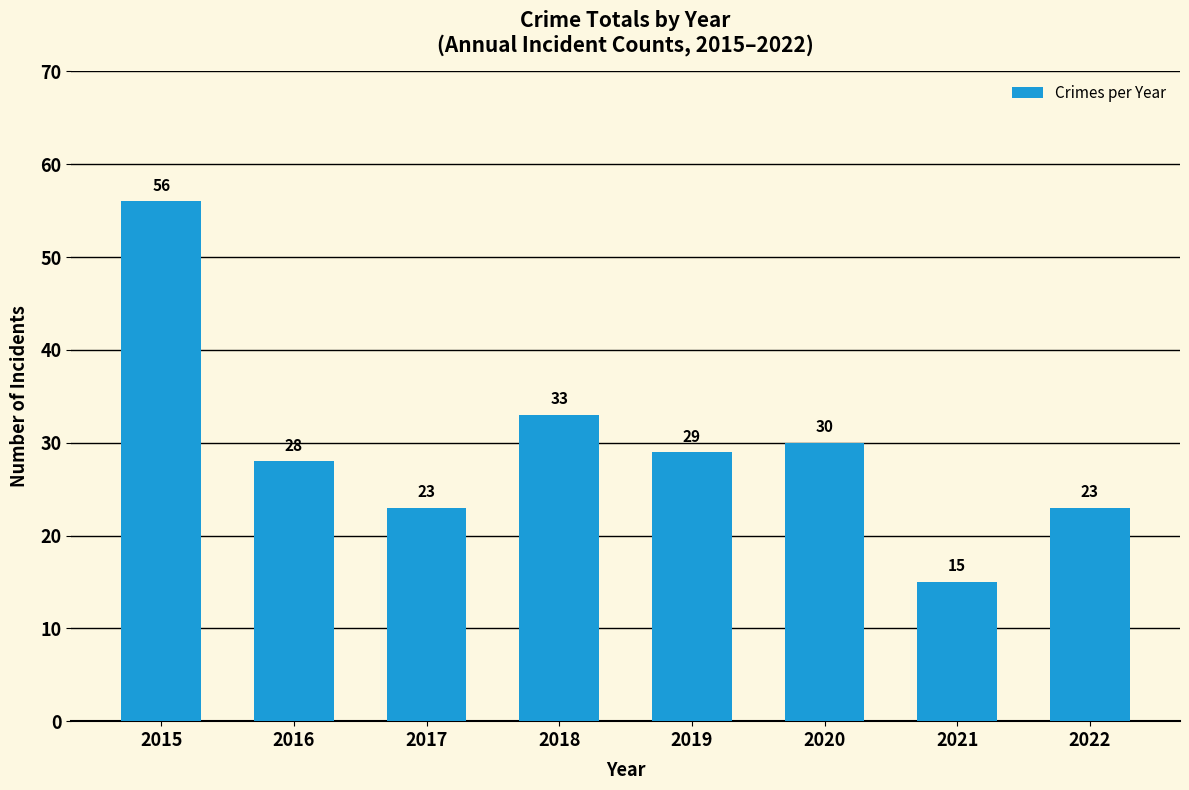

How many bars are there in total?

8